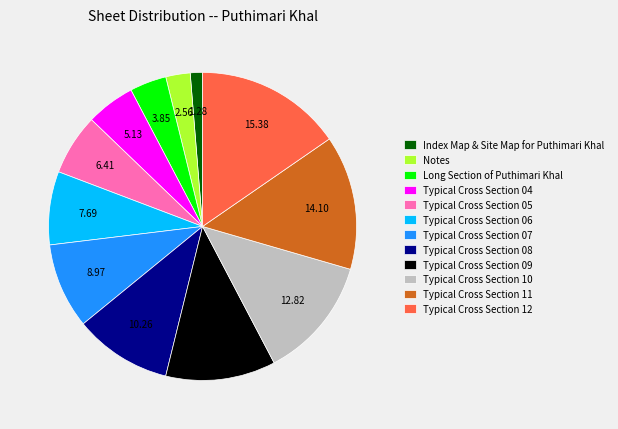

Which has a higher value, Typical Cross Section 04 or Typical Cross Section 12?

Typical Cross Section 12